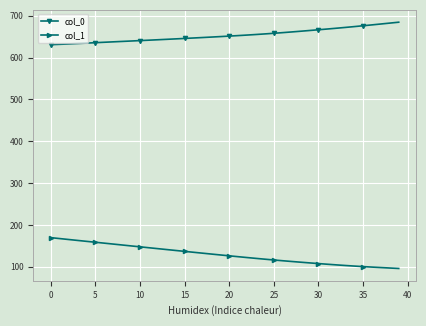

True or false: col_0 and col_1 cross at least once.

False